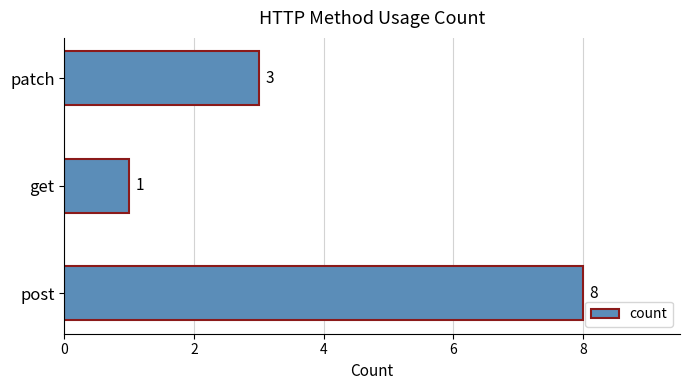

List the labels in order of value, smallest first.

get, patch, post